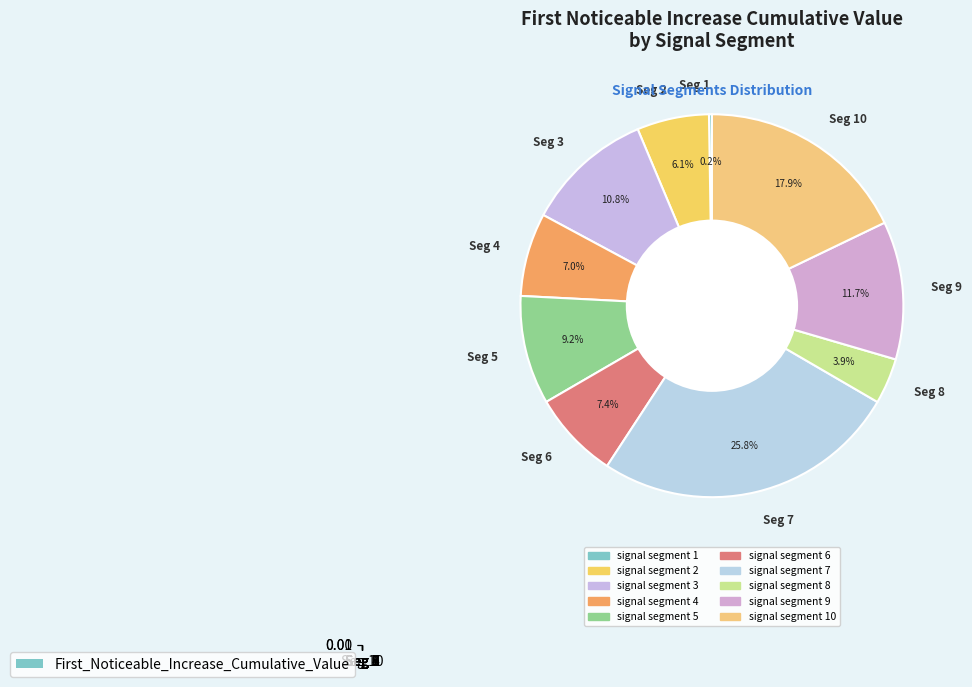

Count the number of slices in the pie.

10